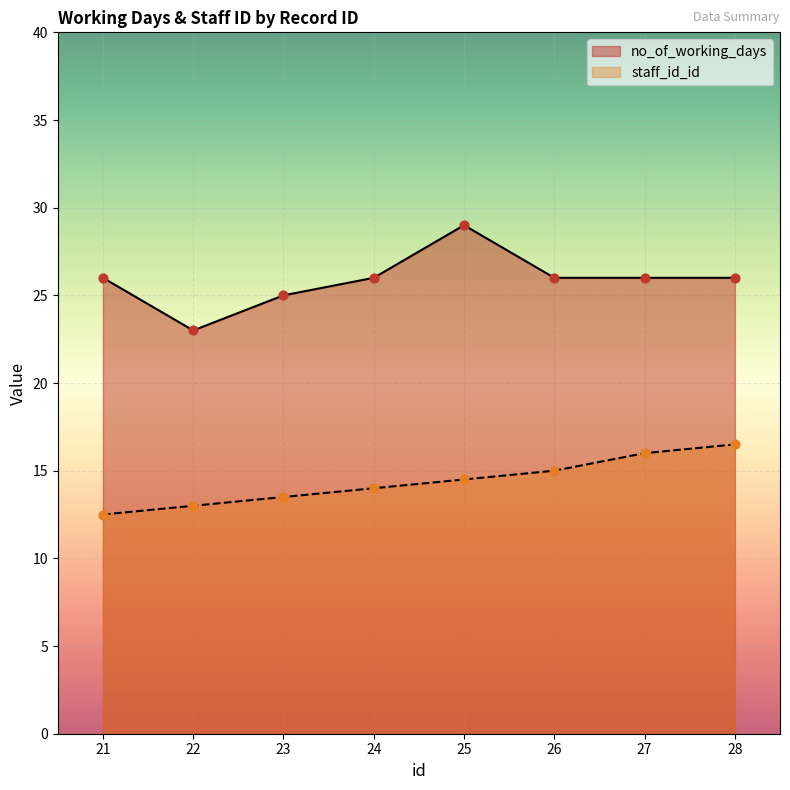

What is the total value across all series at 25?

43.5